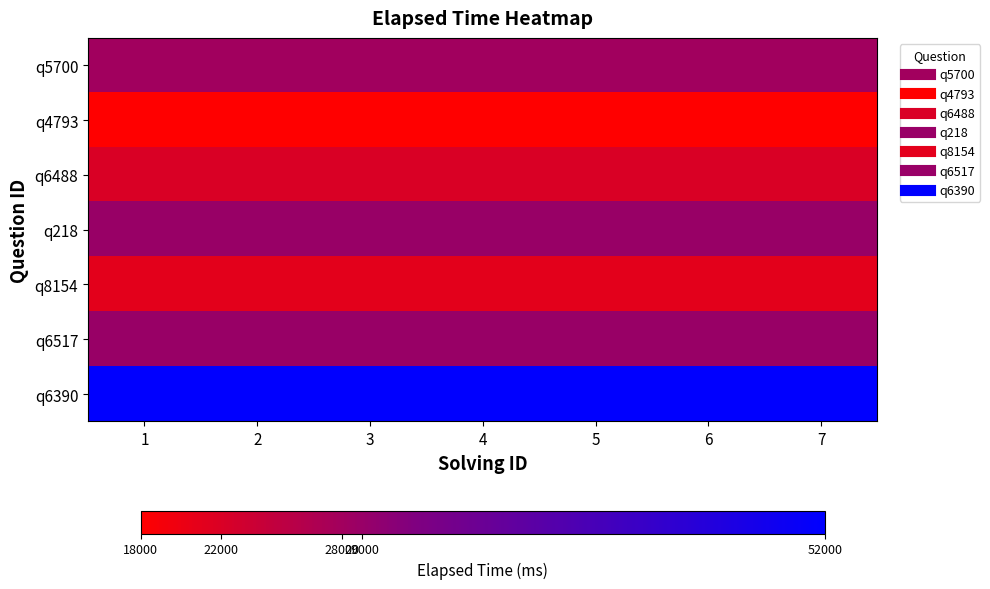

At 1, list the series in order from largest to smallest.

q6390, q218, q6517, q5700, q6488, q8154, q4793